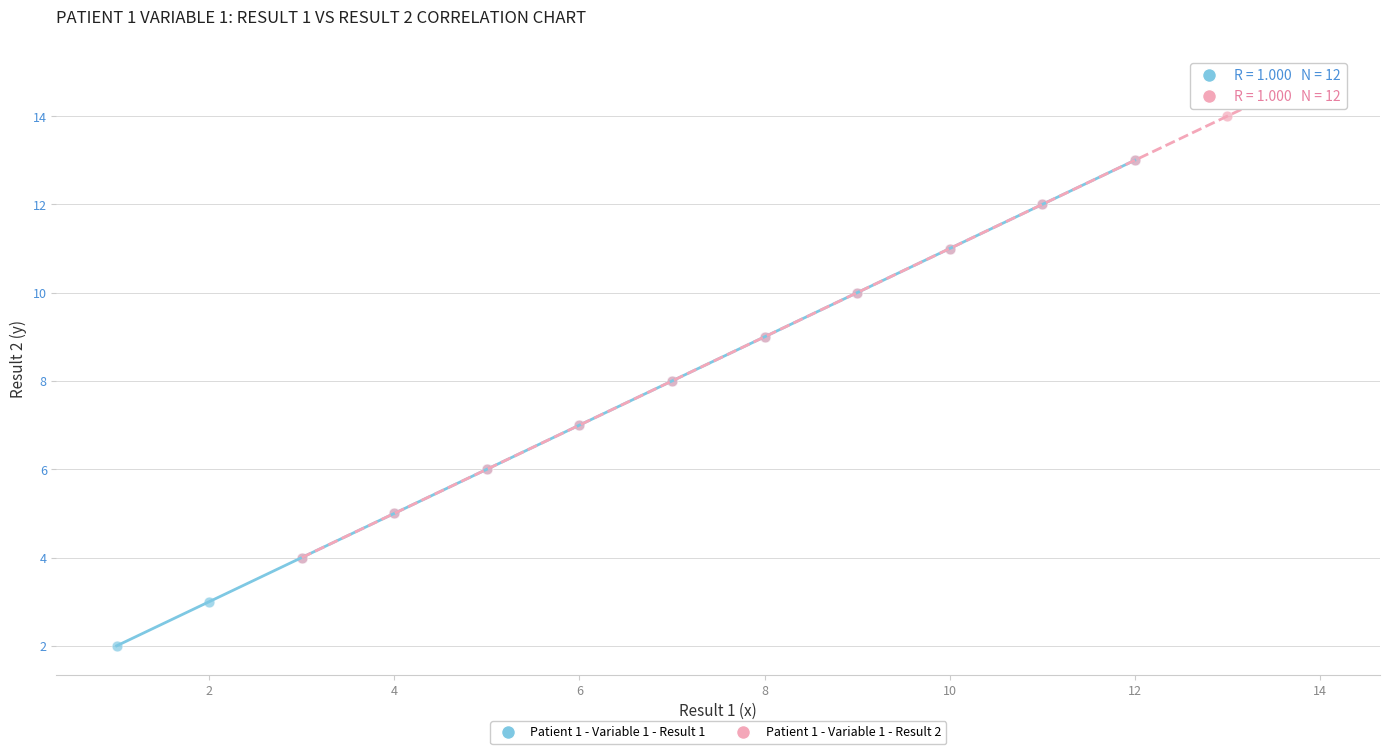

Which series reaches the maximum Y coordinate?

Patient 1 - Variable 1 - Result 2